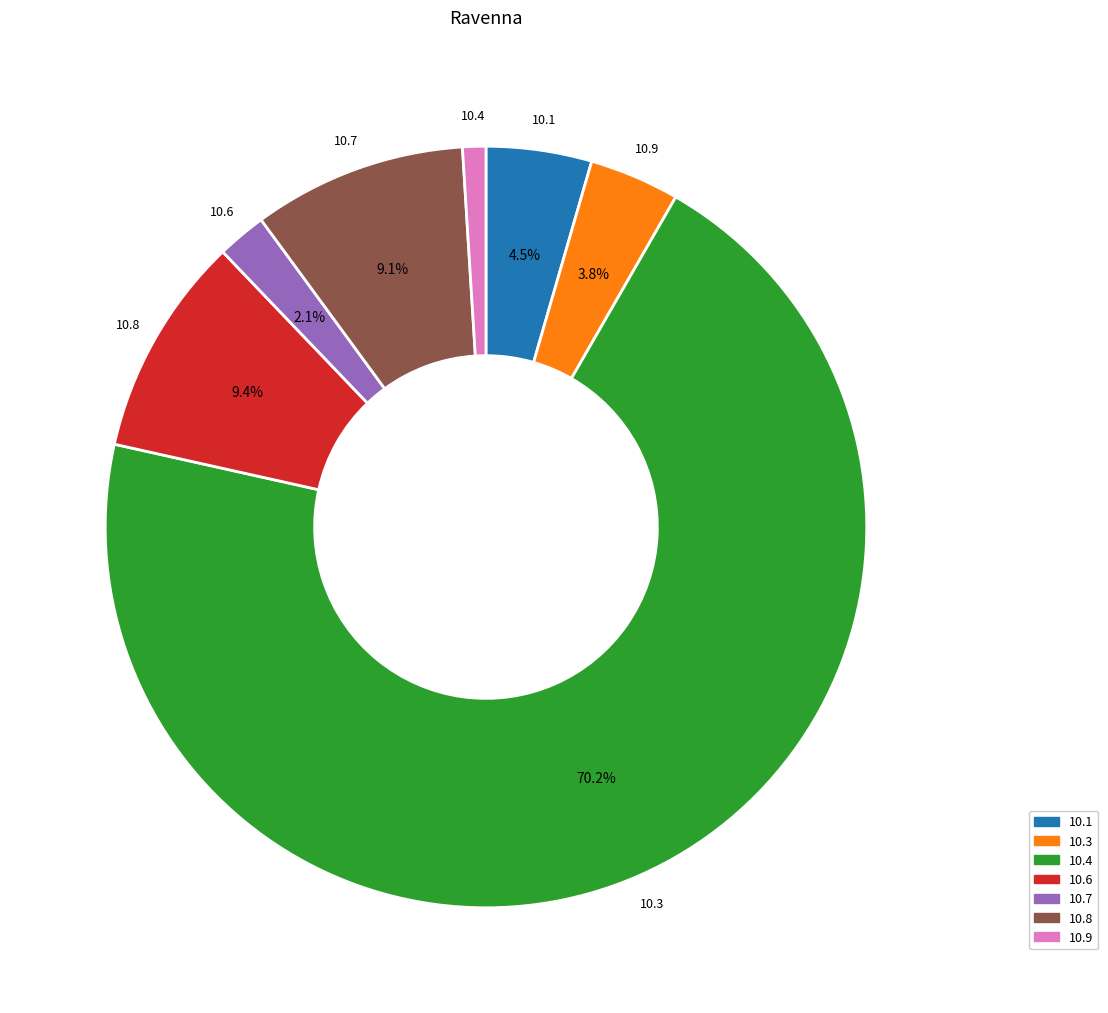

Does any single category account for the majority?

Yes